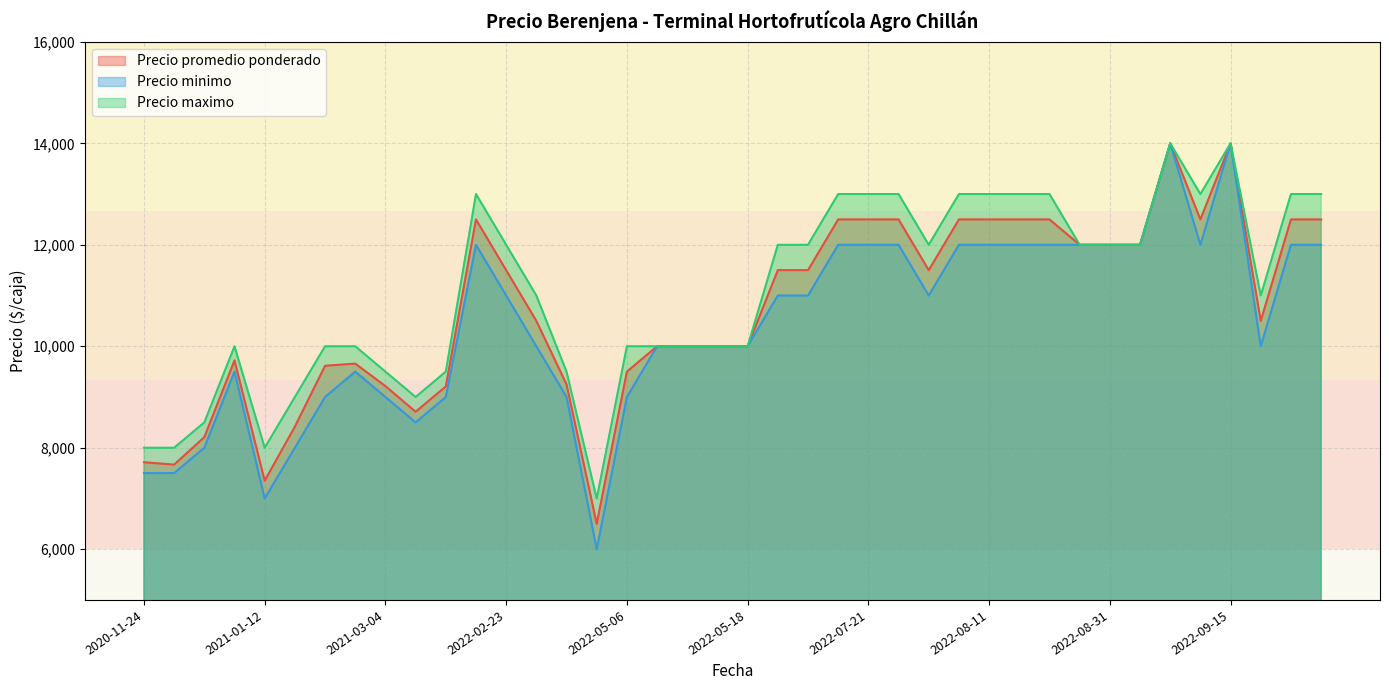

How many lines are shown in the chart?

3